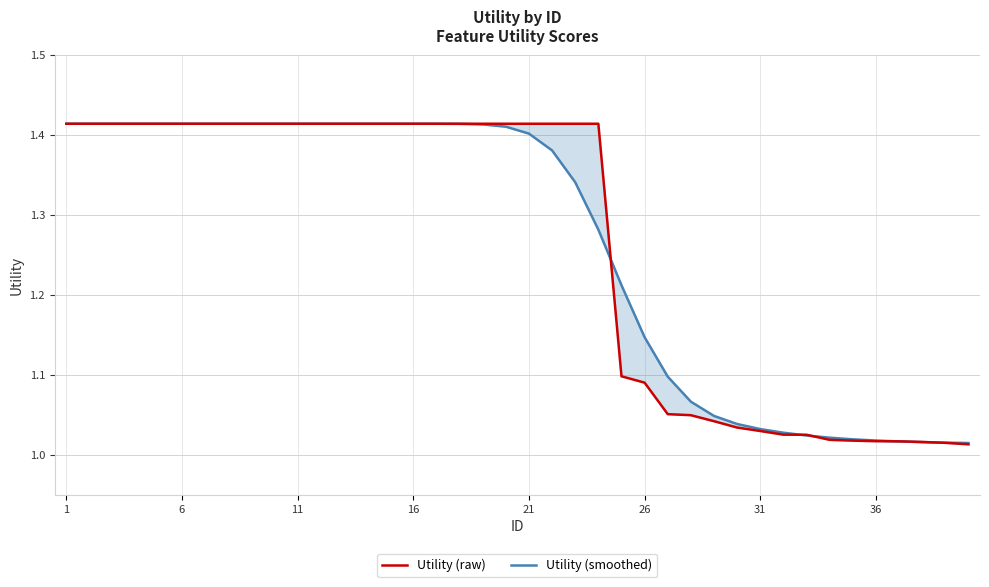

What is the difference between the second highest and minimum values in the Utility (raw) series?

0.4